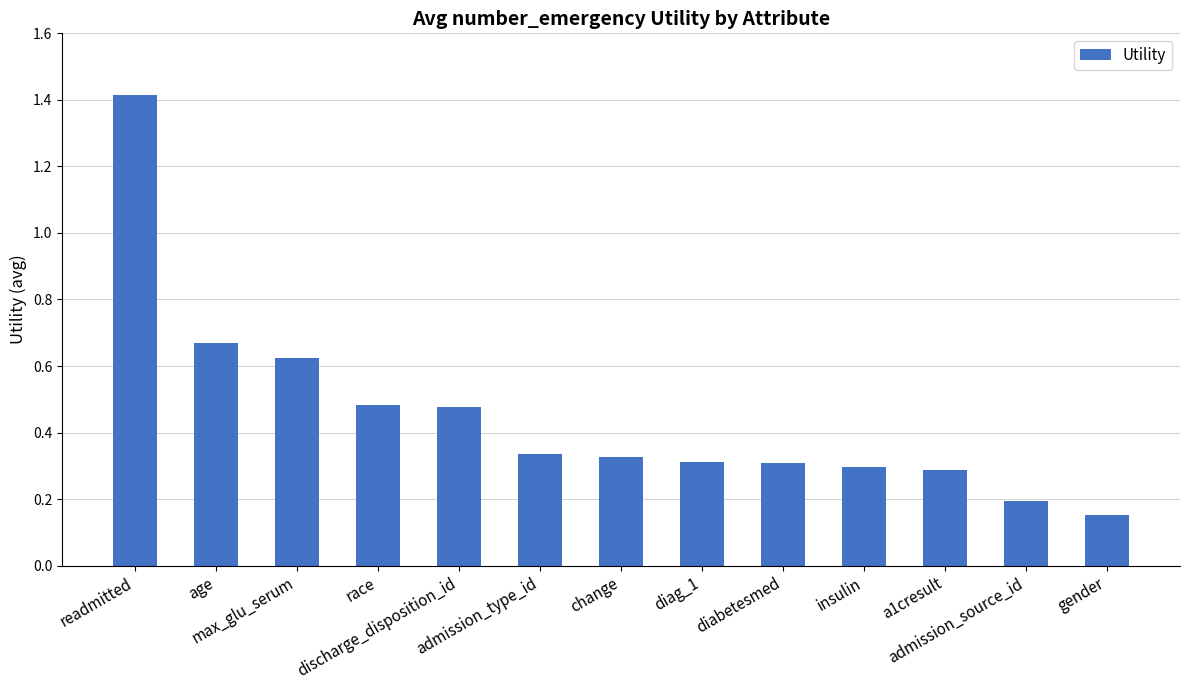

How many values are between 0 and 1?

12